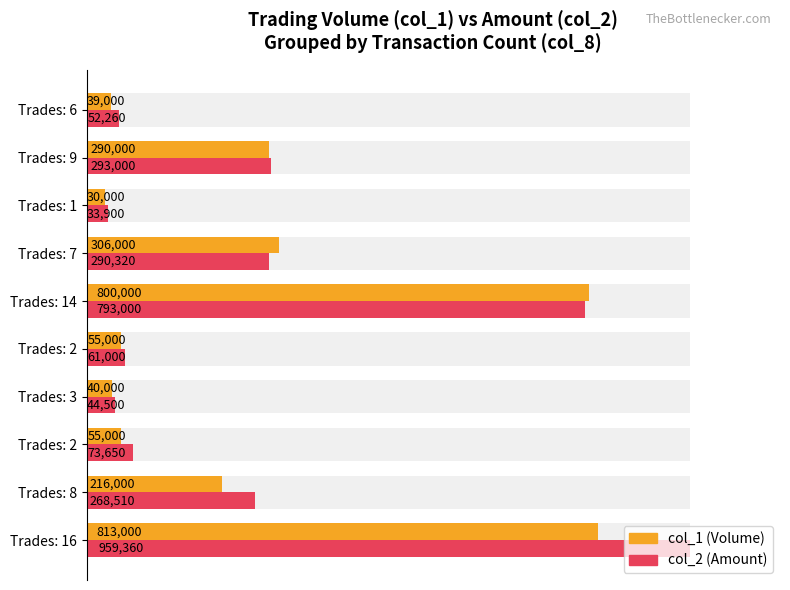

What is the maximum value shown in the chart?

959360